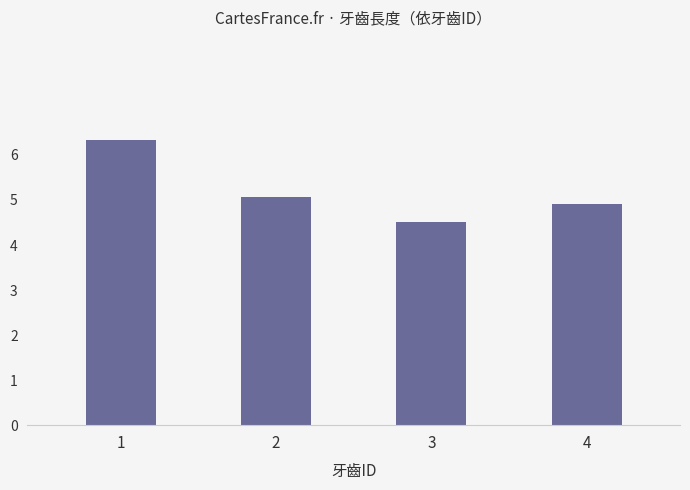

Between 1 and 2, which is larger?

1